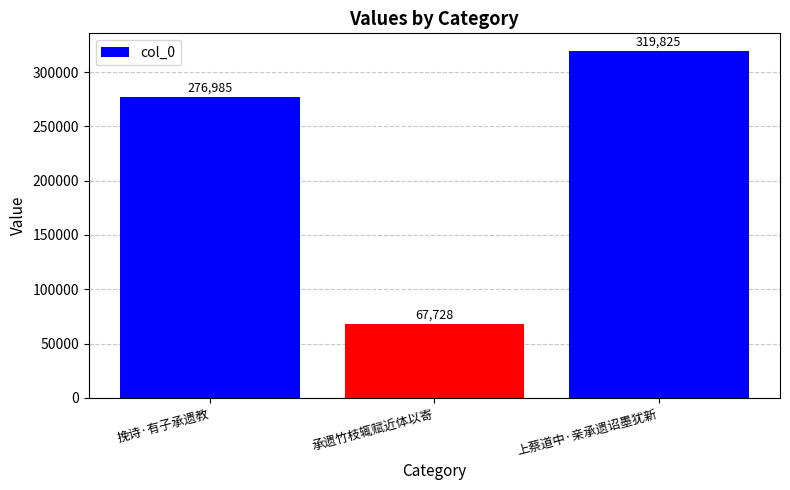

Reading left to right, transcribe all the data shown in this chart.

挽诗·有子承遗教=276985	承遗竹枝辄赋近体以寄=67728	上蔡道中·亲承遗诏墨犹新=319825